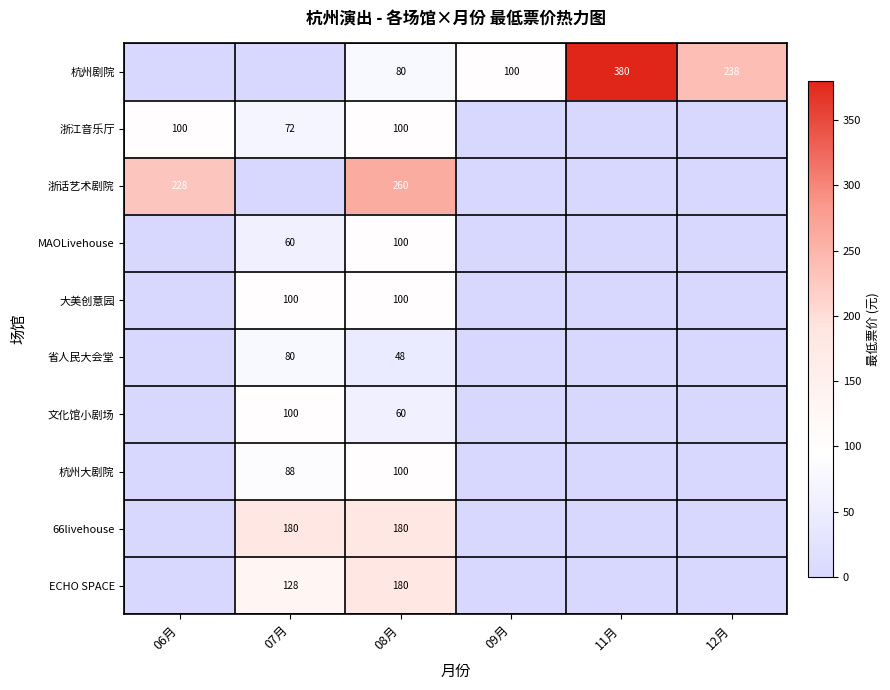

True or false: 文化馆小剧场 has a value of 100 at 07月.

True